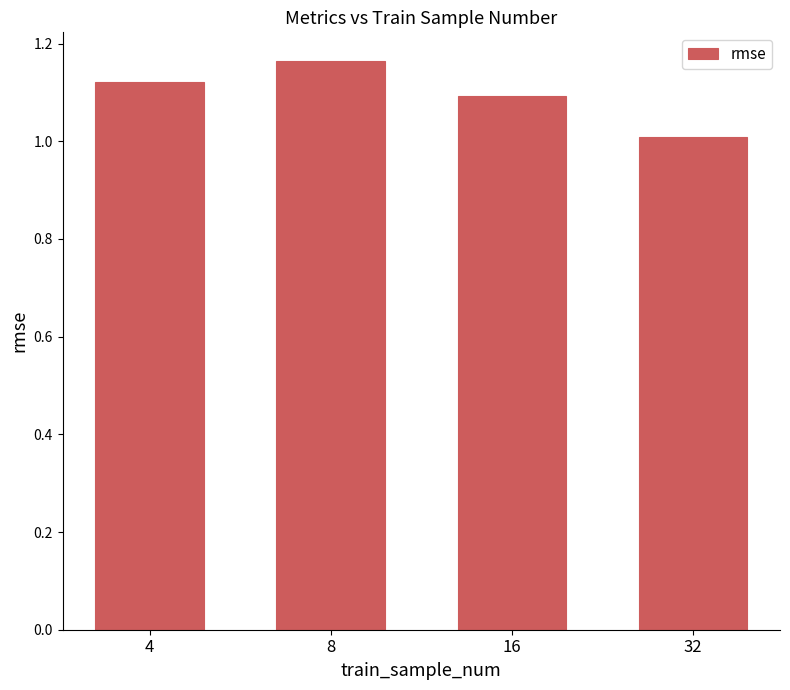

The chart shows a value of 1.1 at 4. True or false?

True